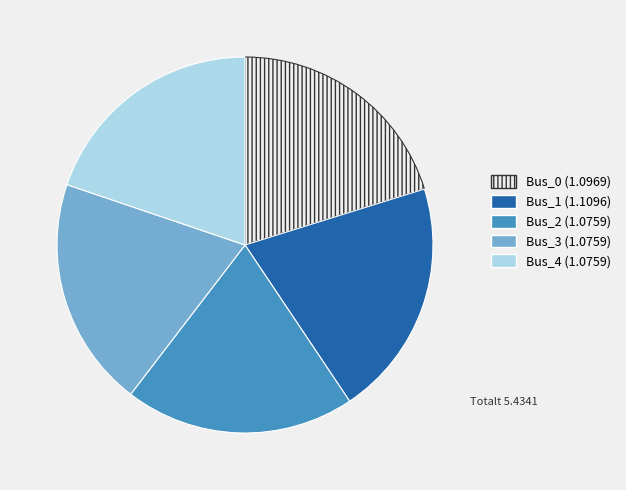

Is it true that Bus_3 (1.0759) is 20% of the pie?

True